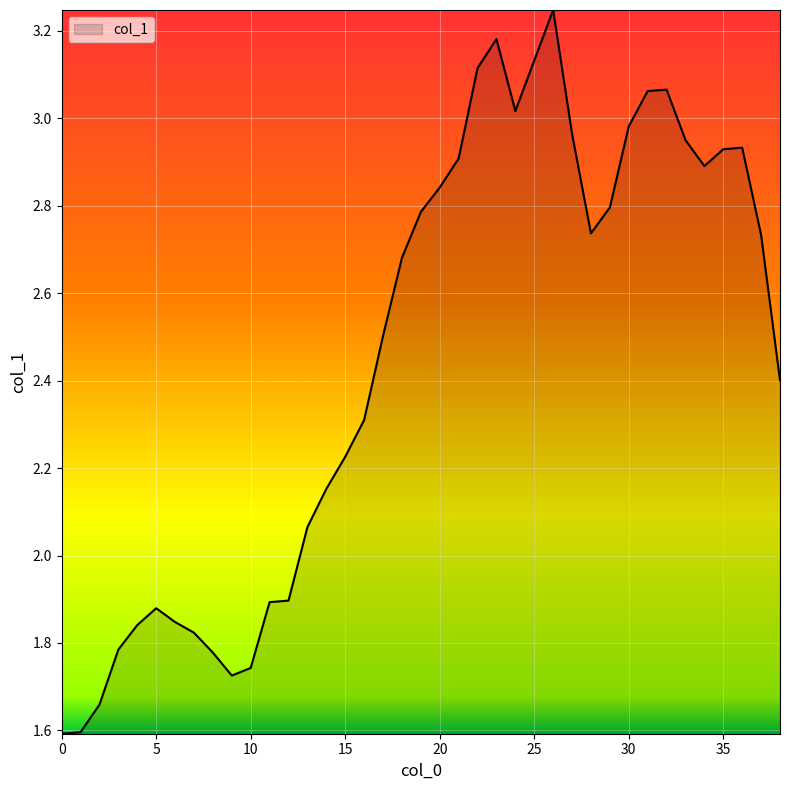

What is the smallest value displayed?

1.6